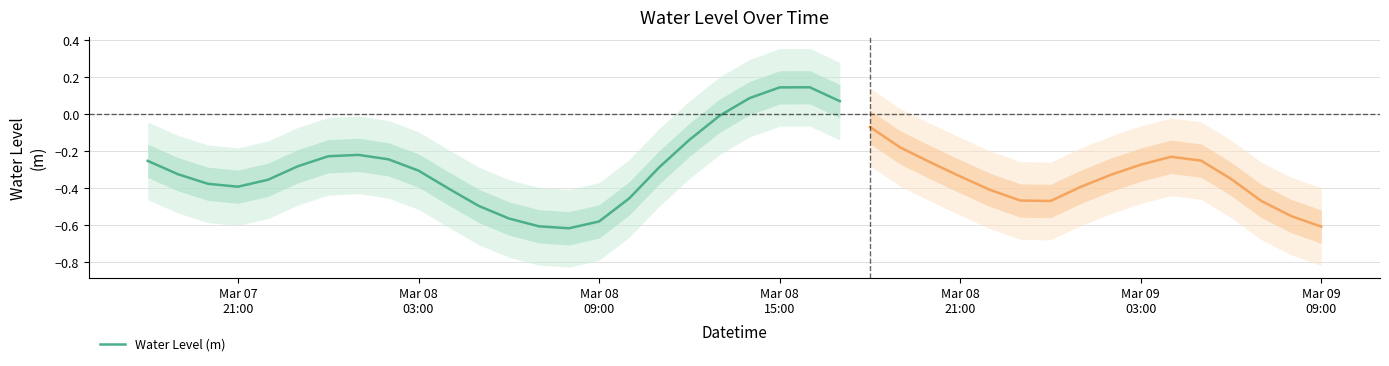

What is the difference between the maximum and minimum values?

0.8